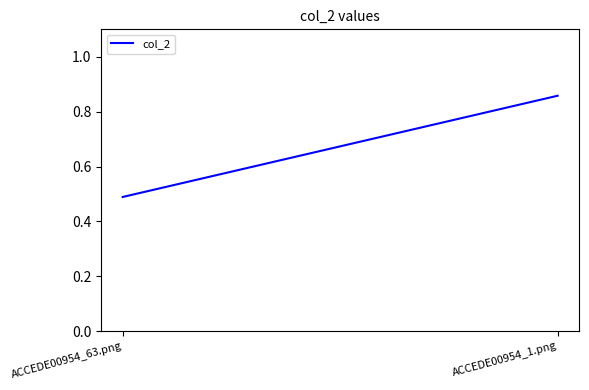

What is the label of the 1st point from the left?

ACCEDE00954_63.png